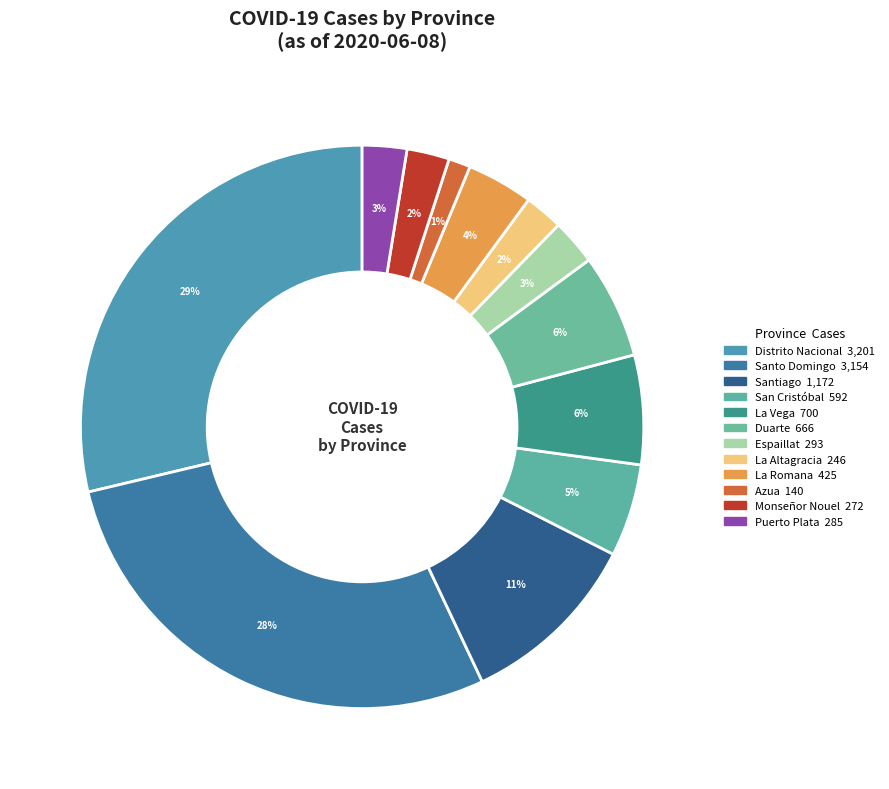

Which has a higher value, Duarte or Espaillat?

Duarte